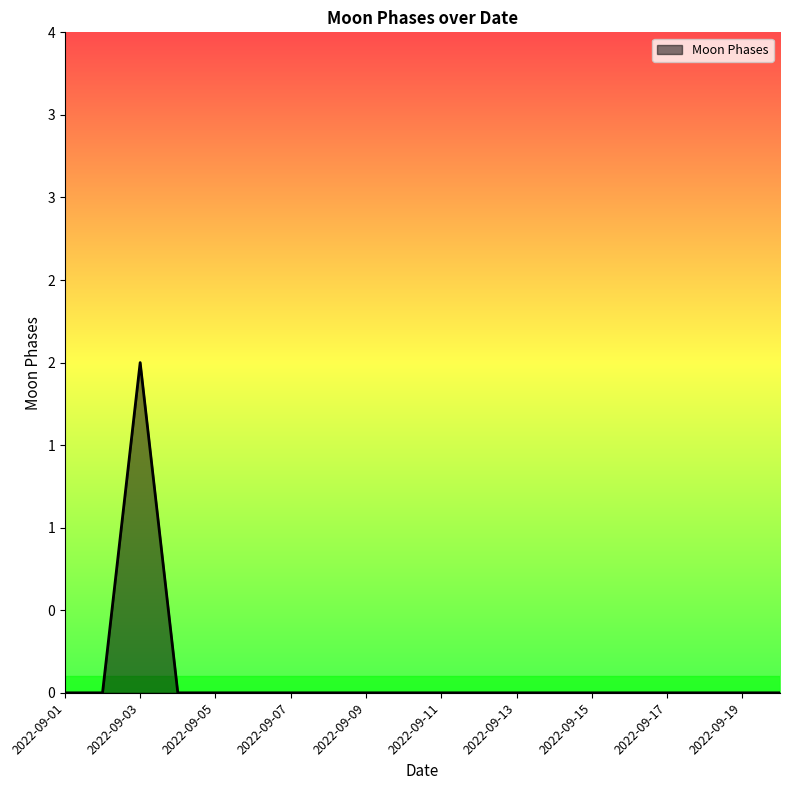

Count the values in the range 0 to 1.

19